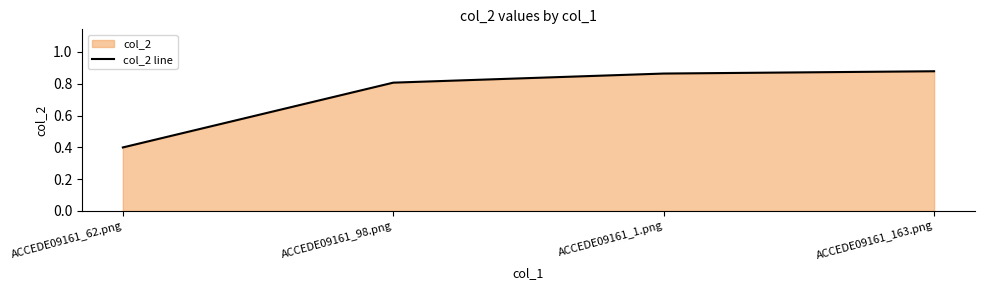

What is the maximum value shown in the chart?

0.9